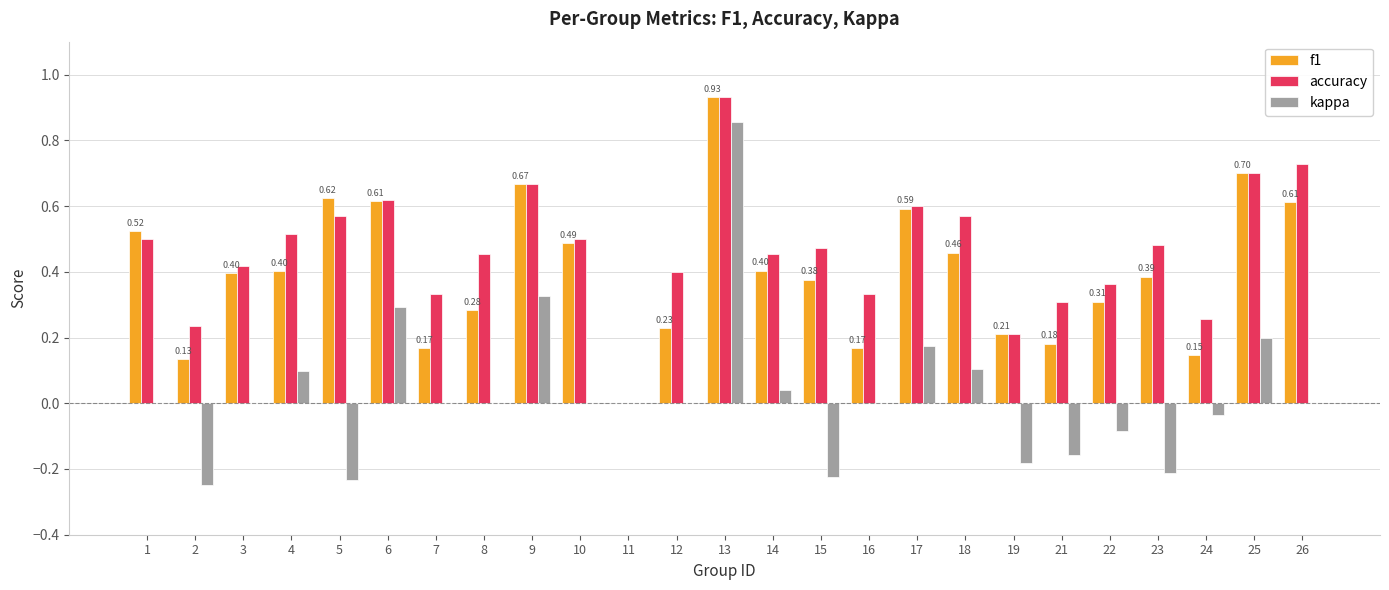

How many data points in accuracy are above 0?

24